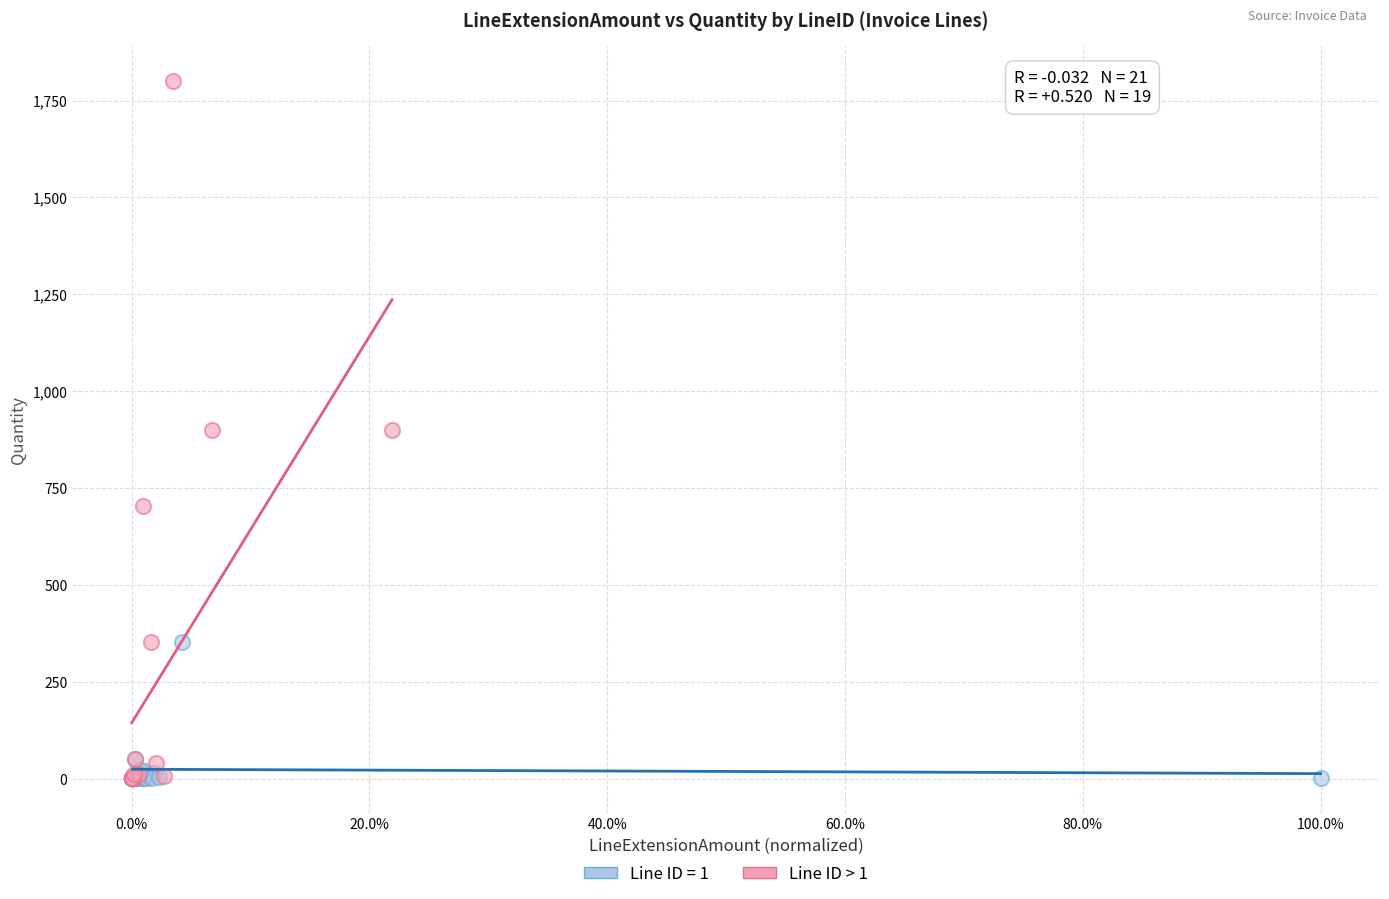

Which series reaches the maximum Y coordinate?

Line ID > 1